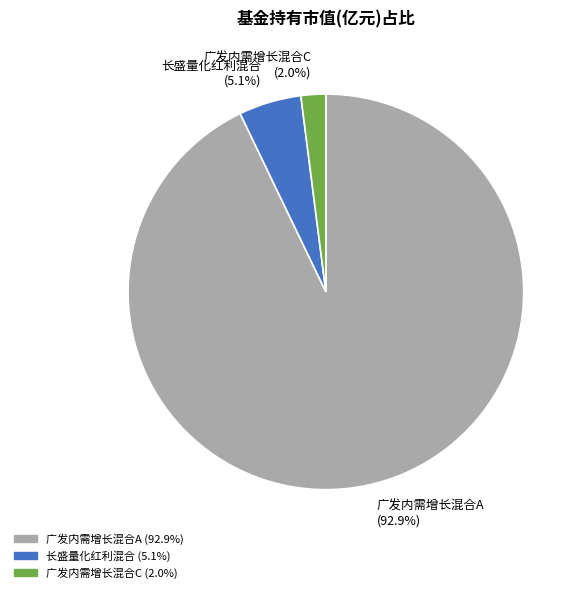

How many segments does this pie chart have?

3